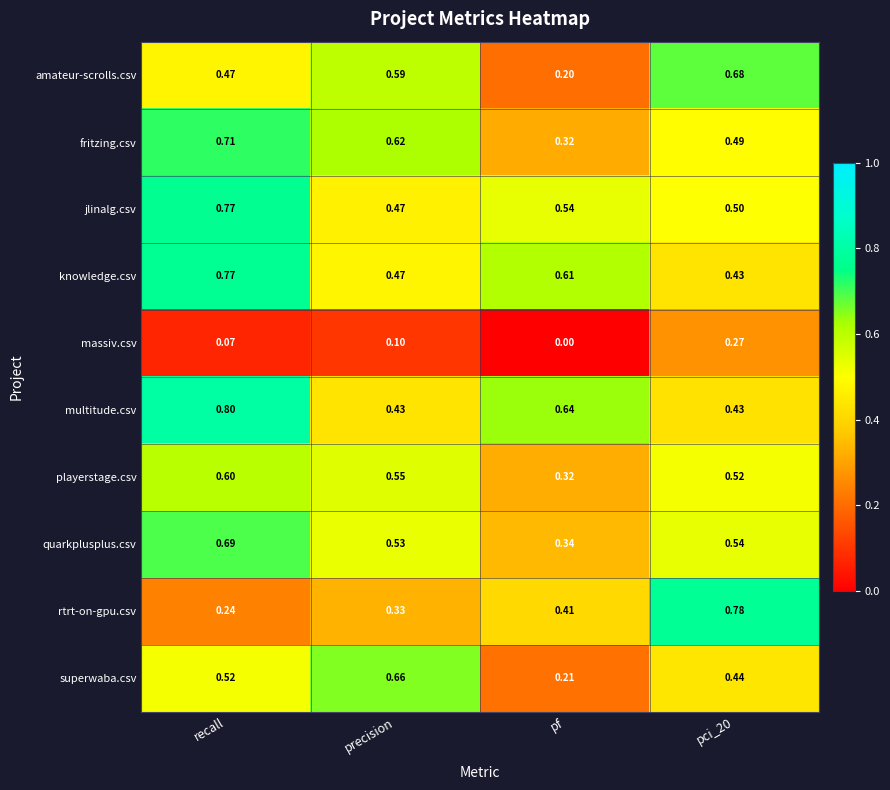

At which category does the chart reach its minimum across all series?

pf